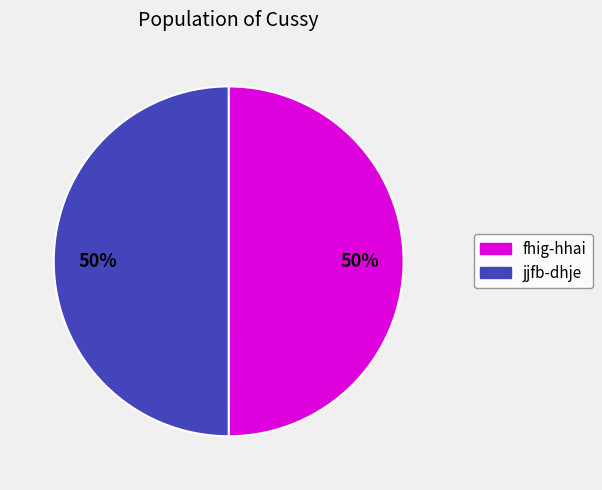

How many slices are in this pie chart?

2